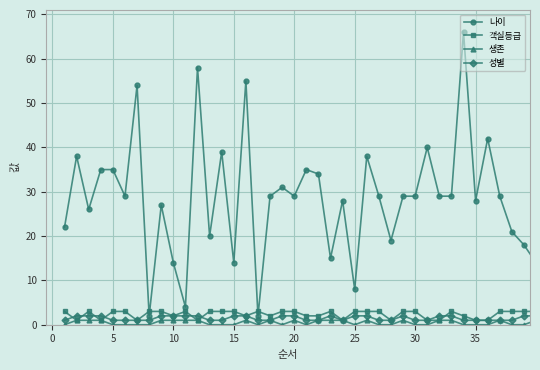

How many distinct data groups are displayed?

4